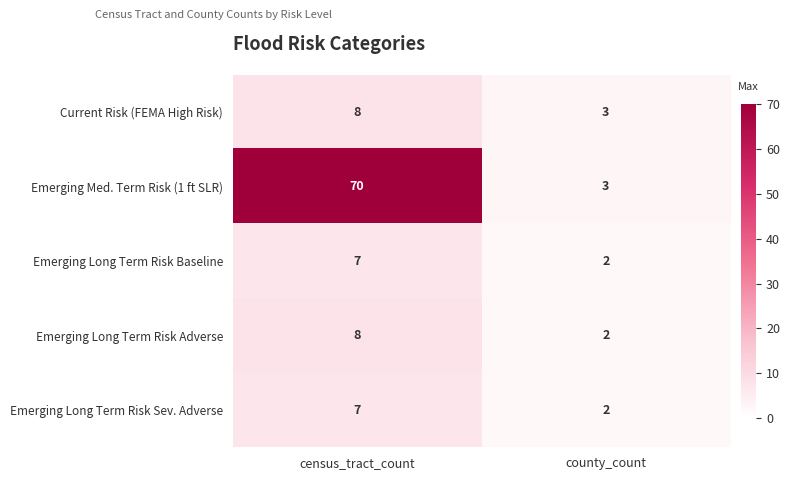

True or false: Current Risk (FEMA High Risk) has a value of 5 at county_count.

False